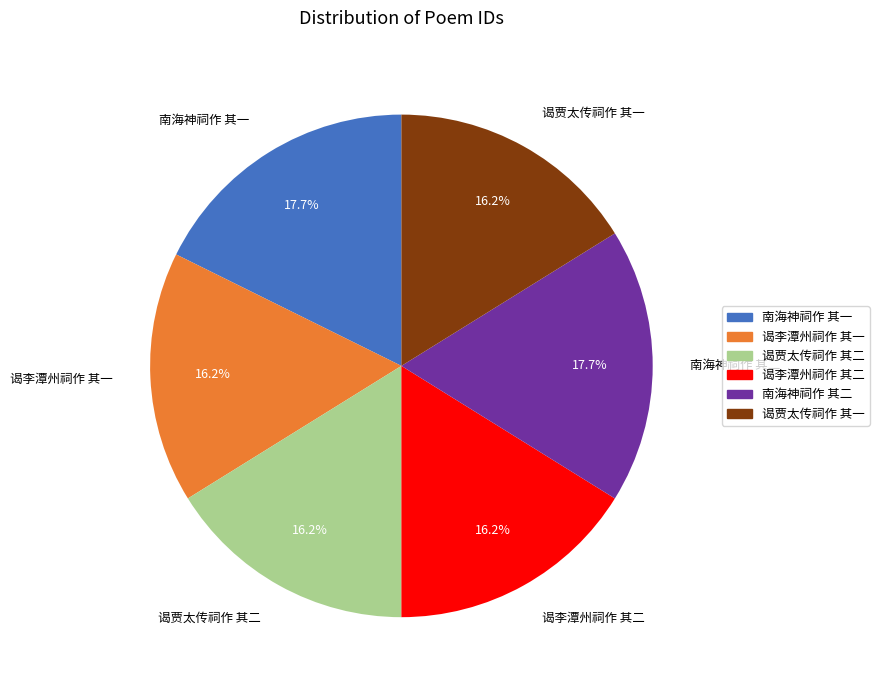

Does 南海神祠作 其二 account for over 50% of the chart?

No